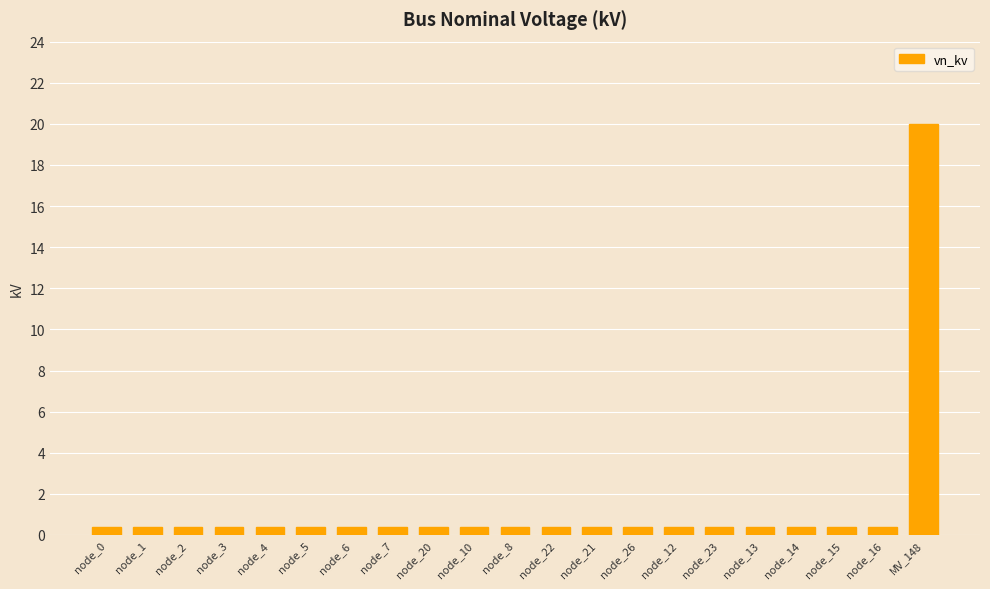

The chart shows a value of 0.4 at node_13. True or false?

True